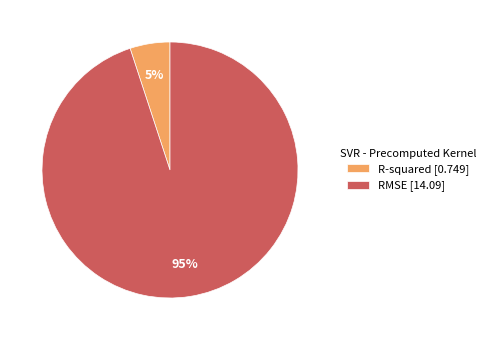

Between R-squared and RMSE, which is larger?

RMSE